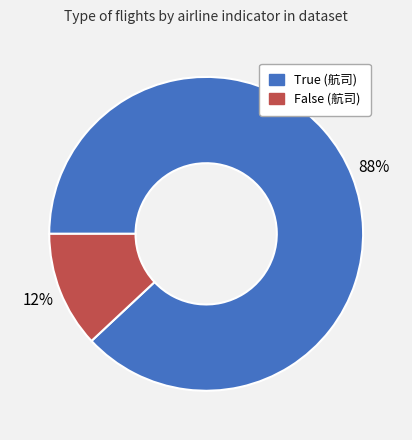

Which has a higher value, False (航司) or True (航司)?

True (航司)